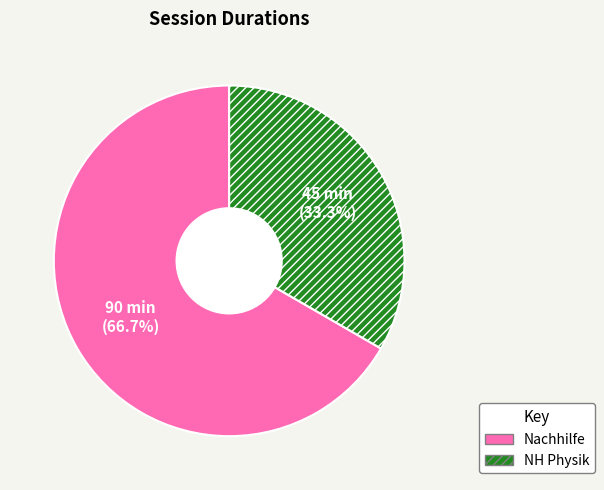

How much of the chart is everything except Nachhilfe?

33.3%